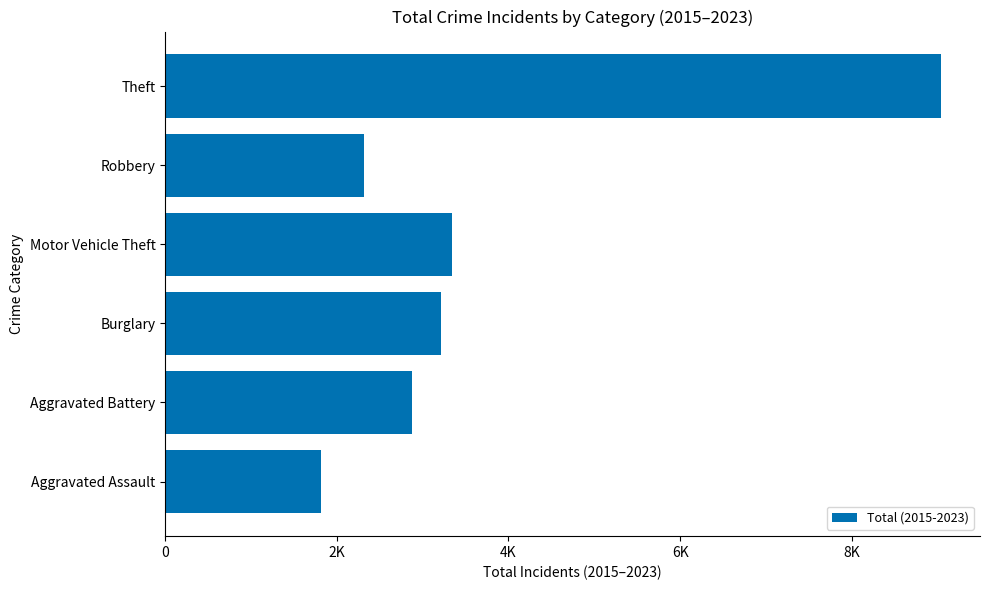

What is the sum of all values?

22610